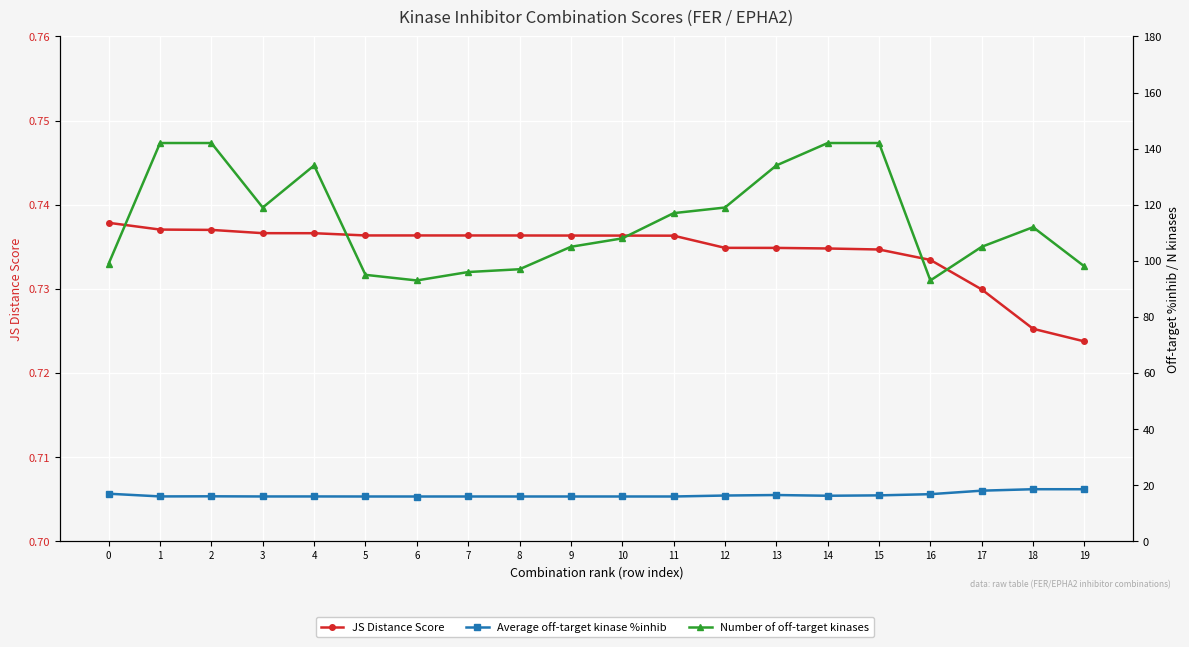

At which category is the sum across all series the highest?

15